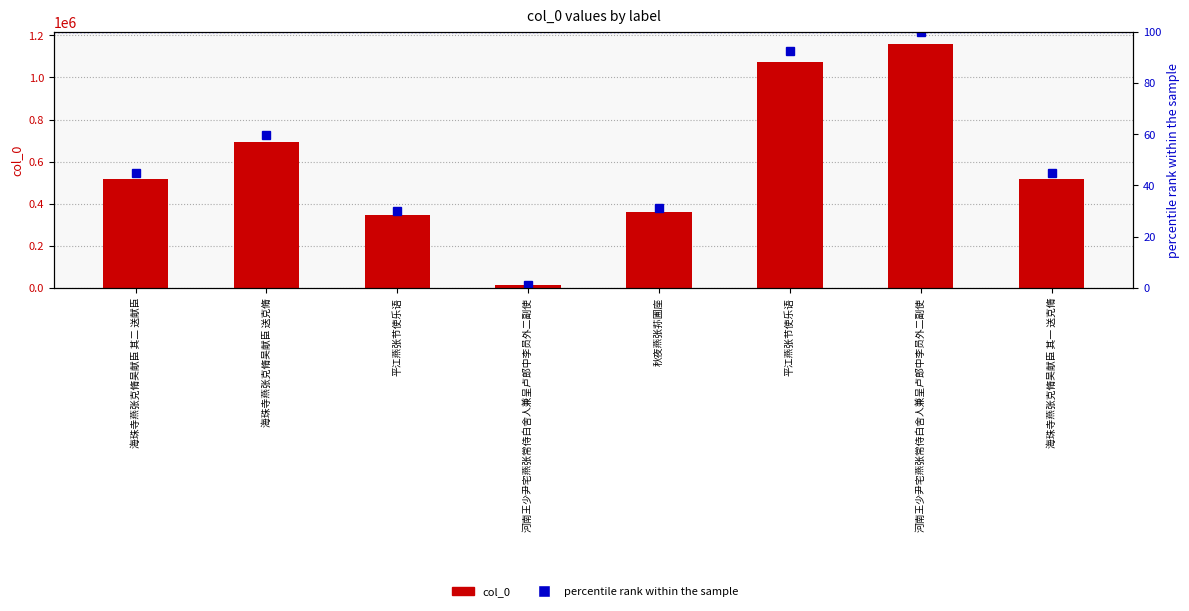

At which label does col_0 first exceed 518988?

海珠寺燕张克脩吴献臣 送克脩